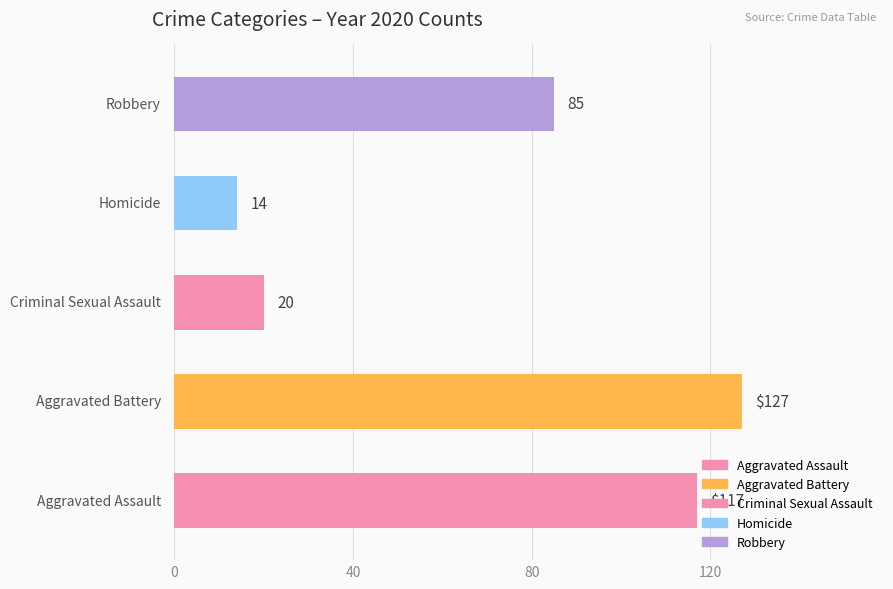

What is the difference between the maximum and second lowest values?

107